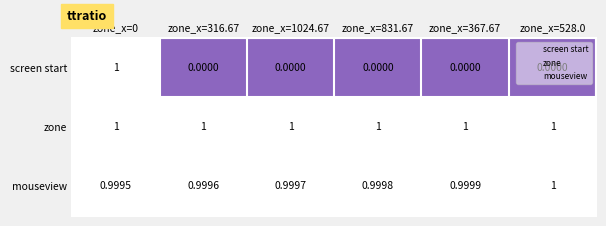

Which series changed the most between zone_x=1024.67 and zone_x=367.67?

mouseview